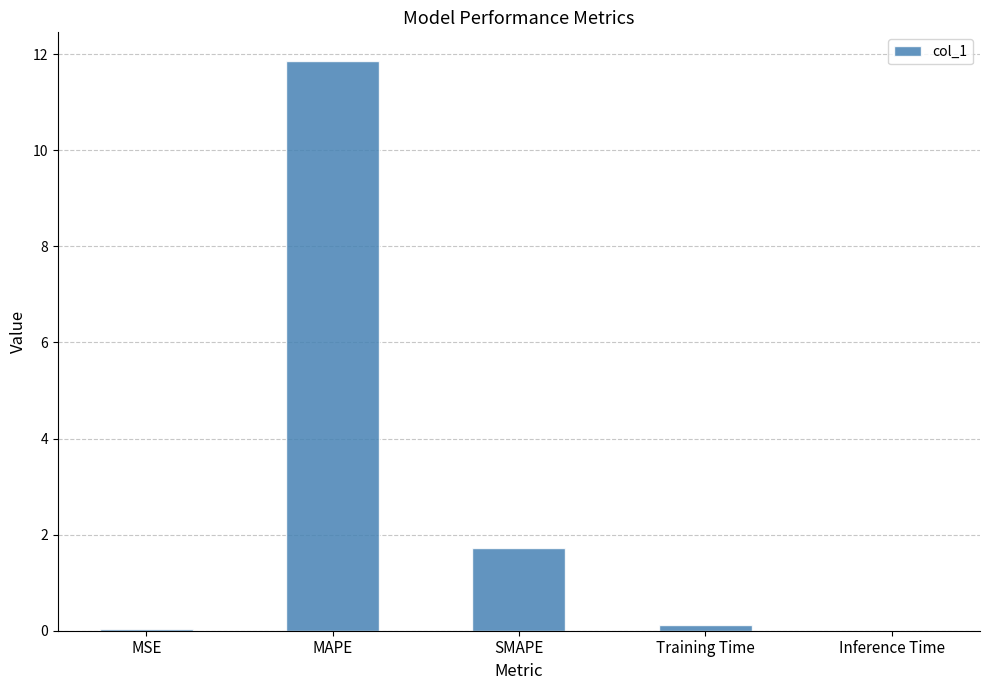

True or false: the data shows 0.0 at Inference Time.

True